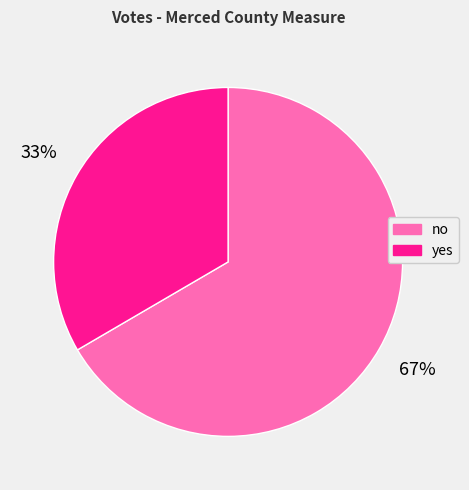

What is the ratio of the value at yes to the value at no?

0.5